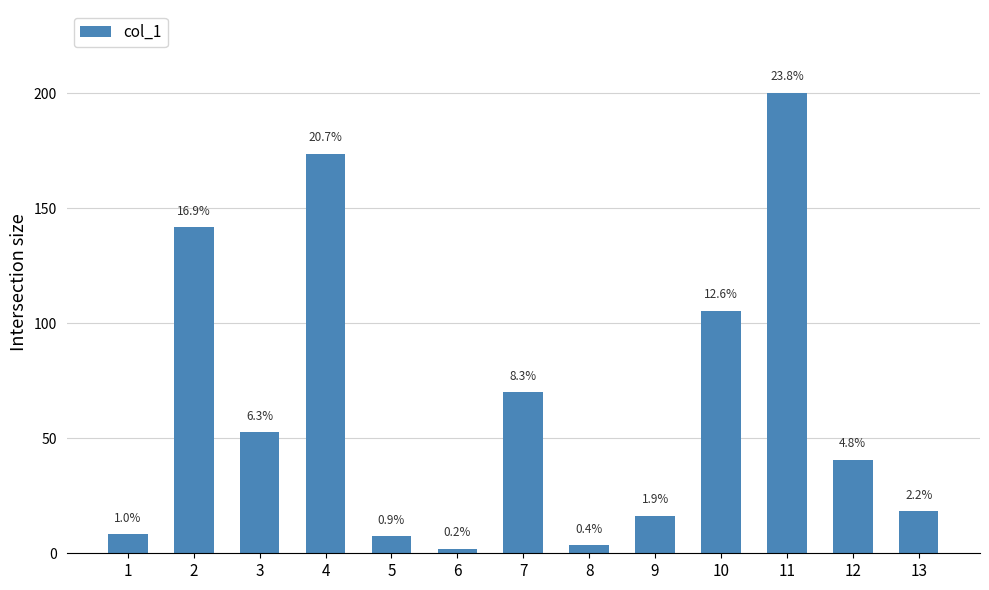

Where does the data first go above 40?

2